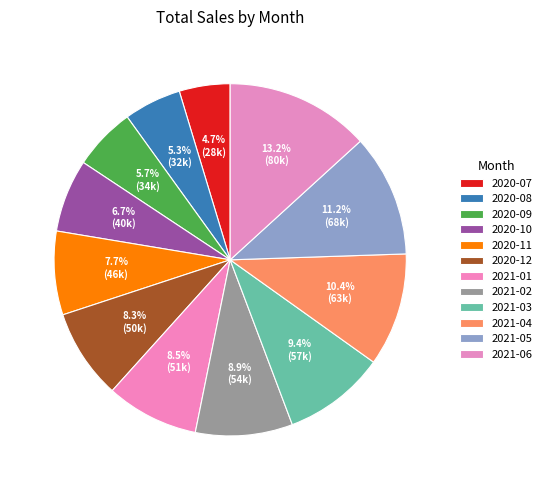

Is it true that 2020-08 is 16% of the pie?

False